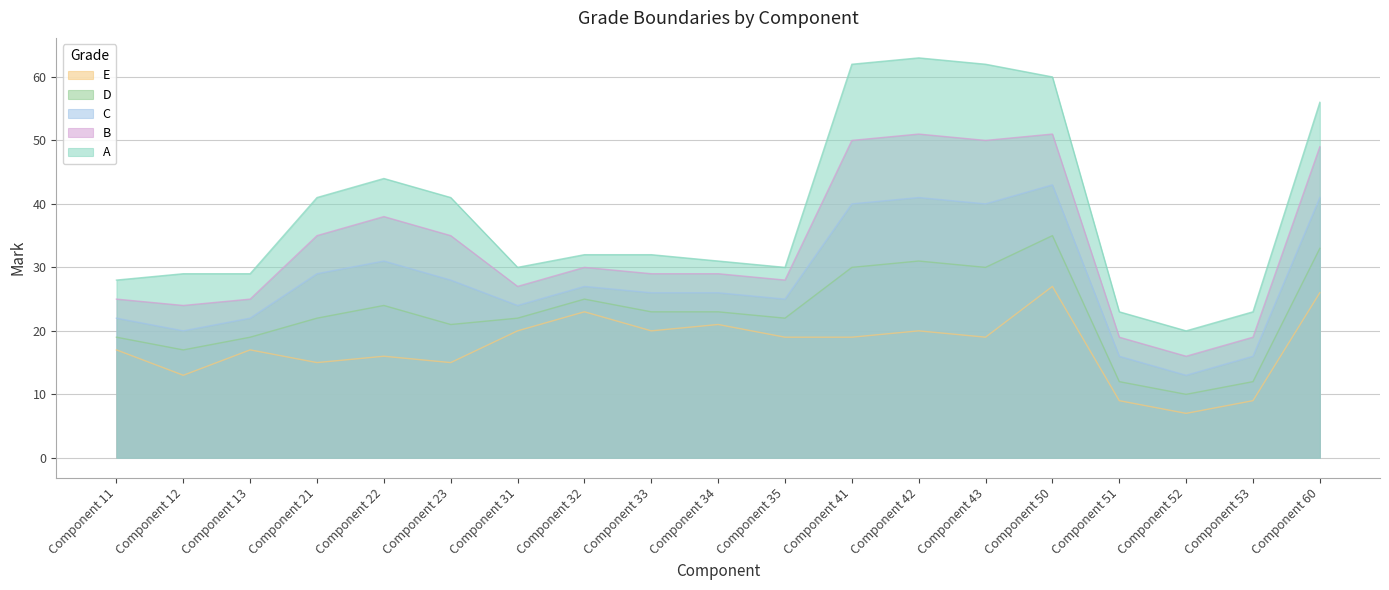

How many interior local valleys does the C series have?

5